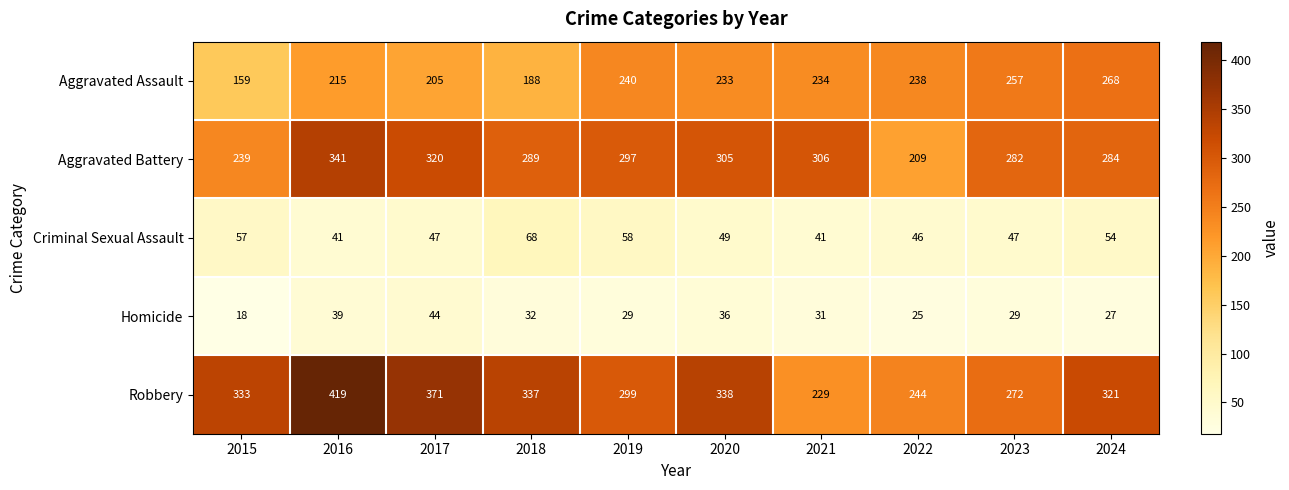

Where is Robbery nearest to the value 324?

2024